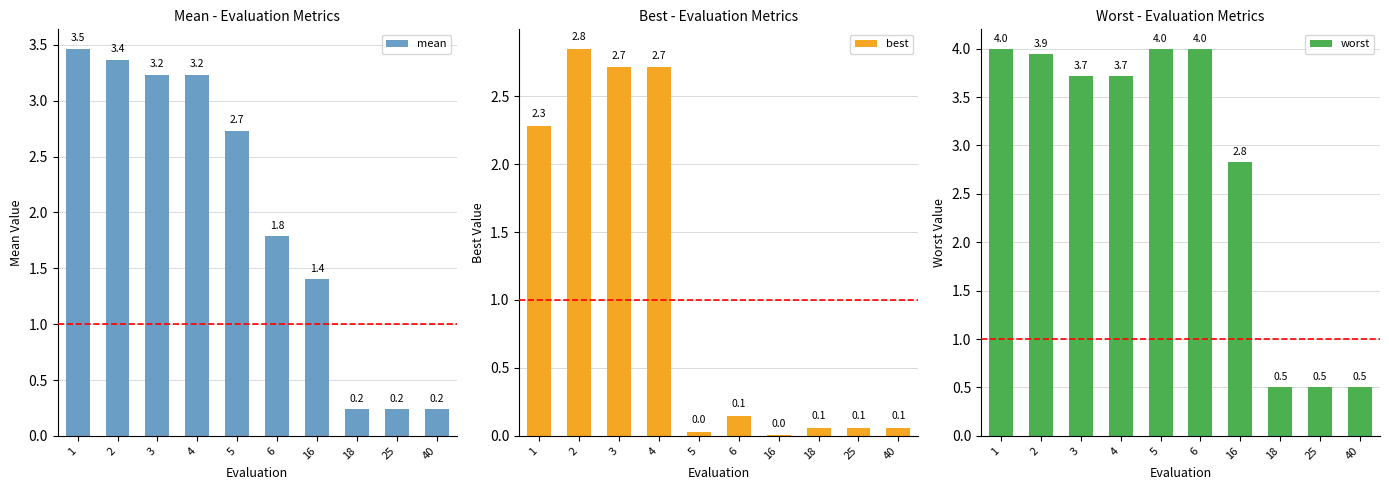

The best series shows 0.0 at 18. True or false?

False